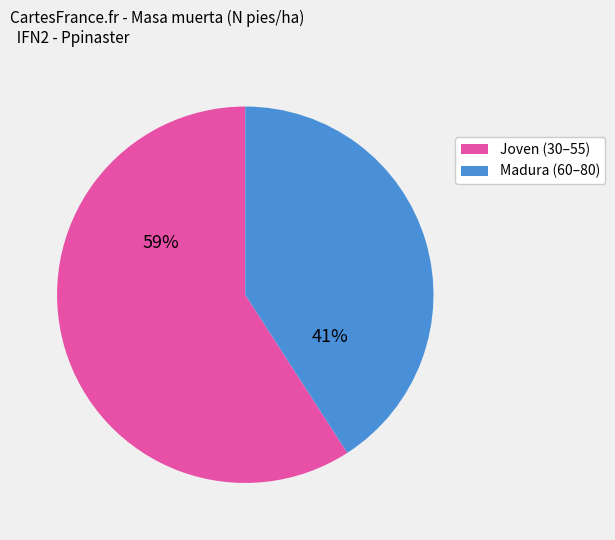

Is there a majority slice in this chart?

Yes